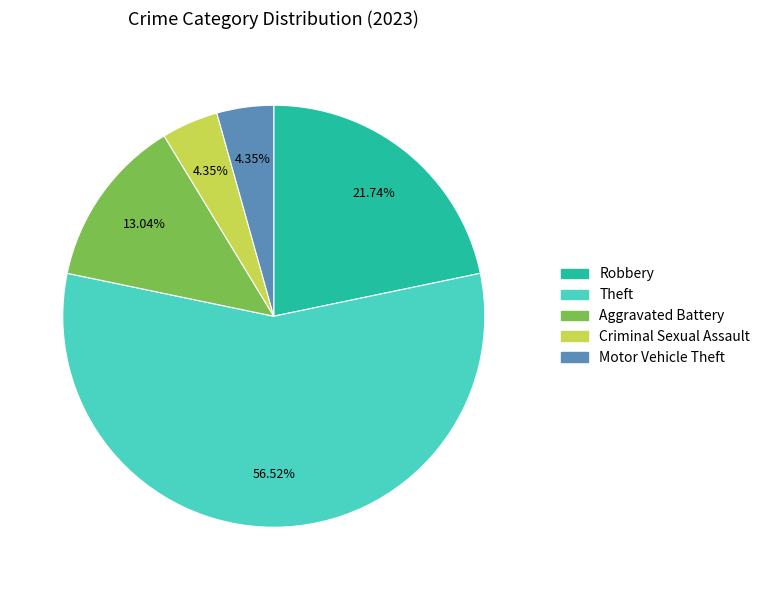

To the nearest percent, what is the difference between the largest and smallest slice percentages?

52%